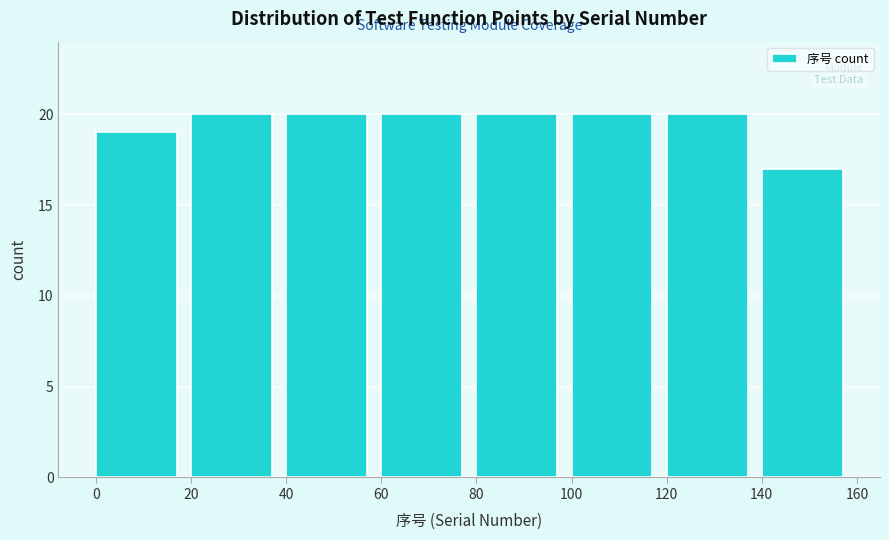

How tall is the bar that spans 120 to 140 on the x-axis? The values are not printed on the chart, so give them approximately, as read against the axis.

20